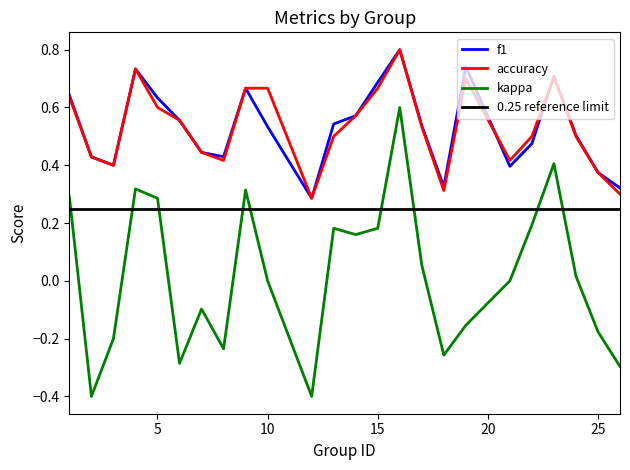

True or false: f1 has a value of 0.8 at 16.

True